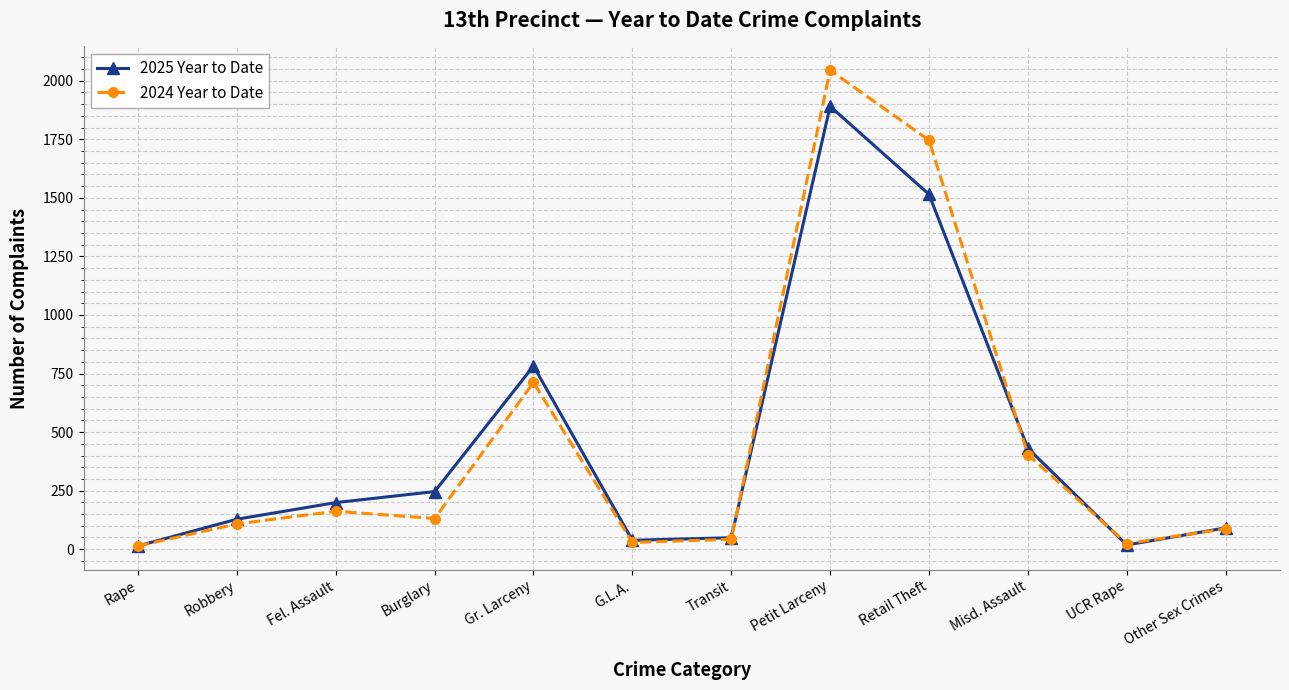

What is the label of the 2nd point from the right?

UCR Rape